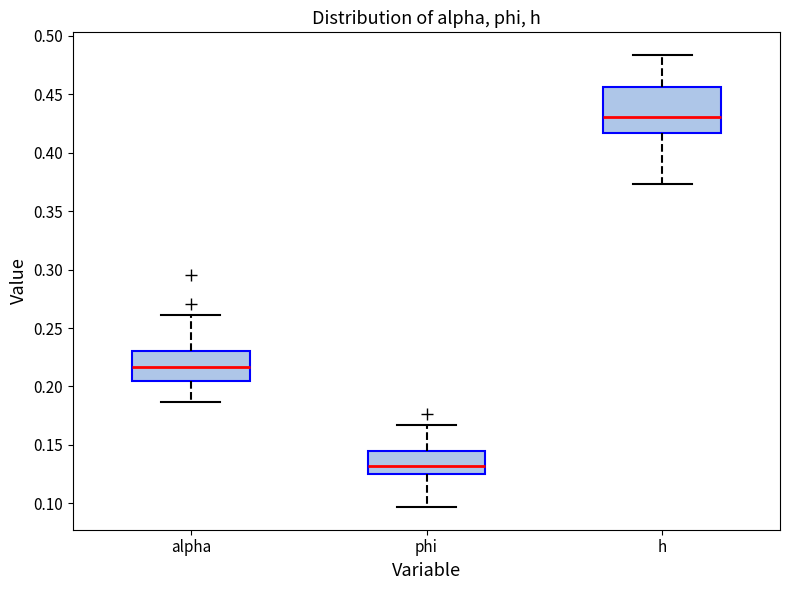

Which box's median line is the lowest?

phi